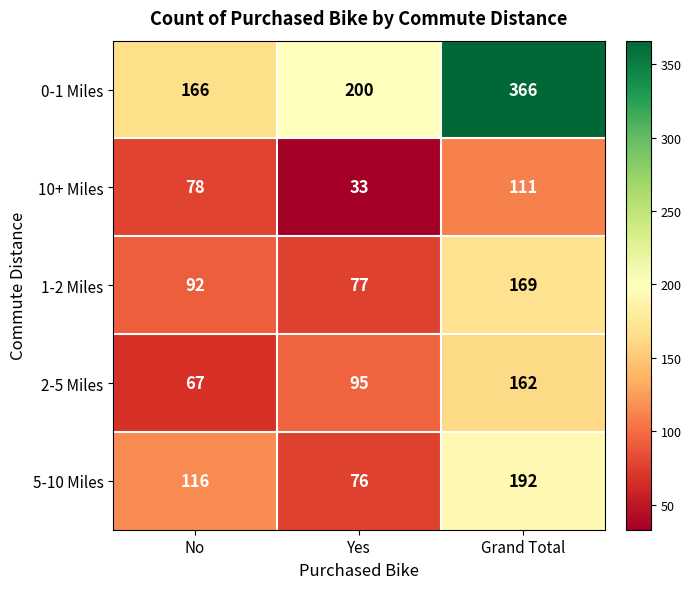

At which category does the chart reach its peak across all series?

Grand Total